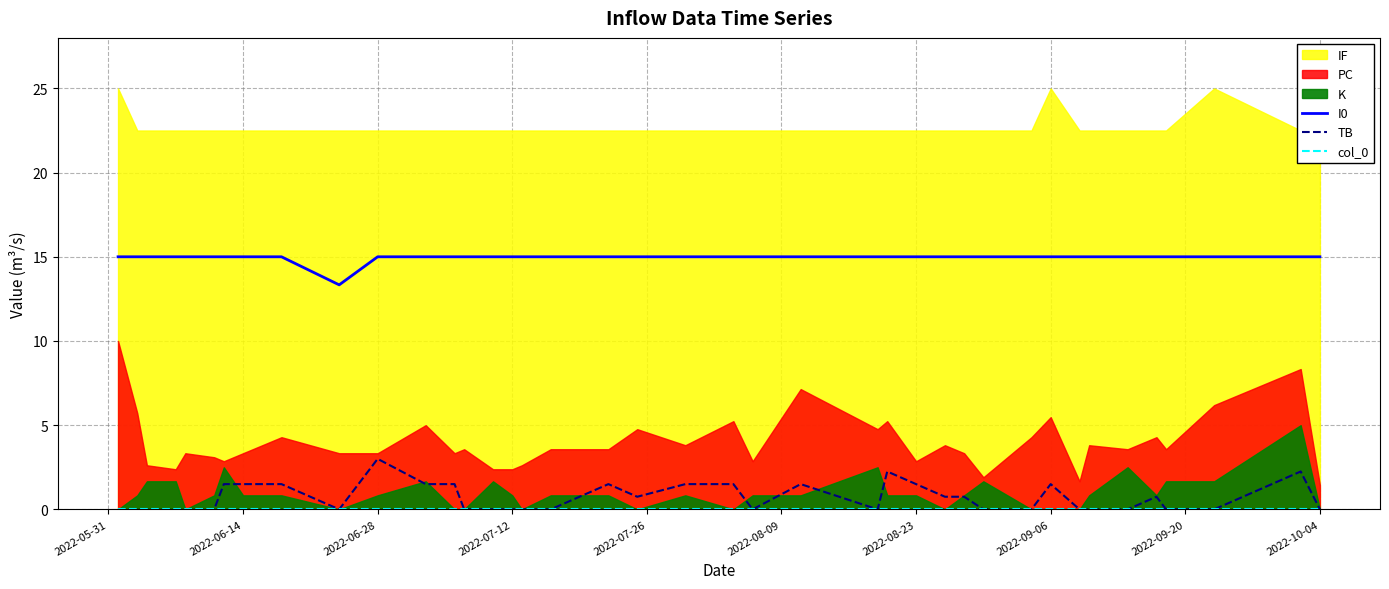

True or false: TB has a value of 1.1 at 2022-10-04.

False